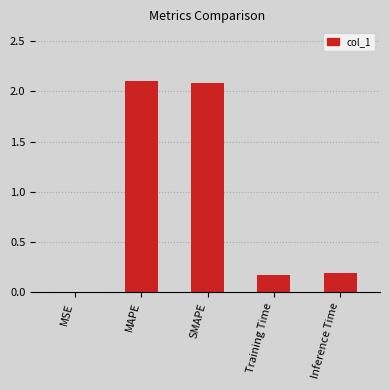

What is the sum of all values?

4.5